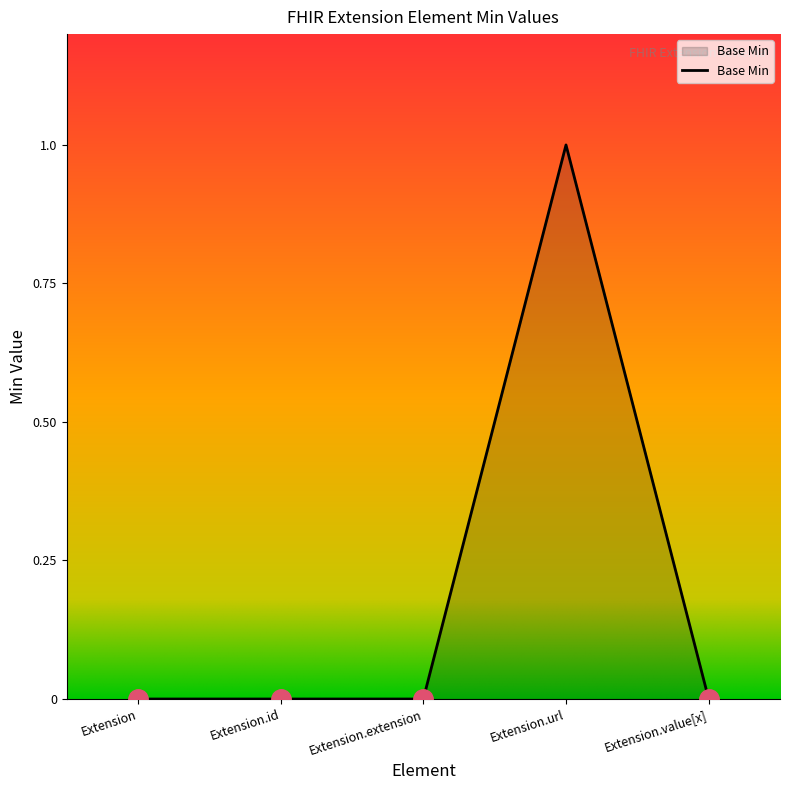

Count the number of data series in this chart.

1